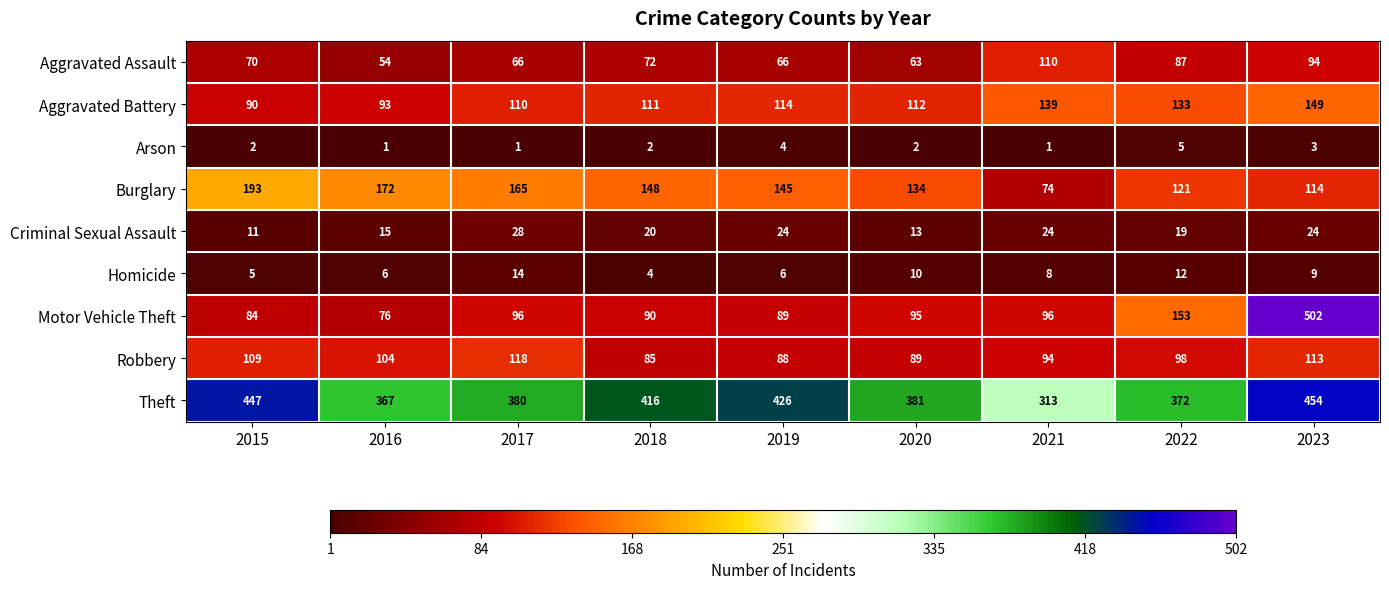

Is it true that Theft equals 416 at 2018?

True